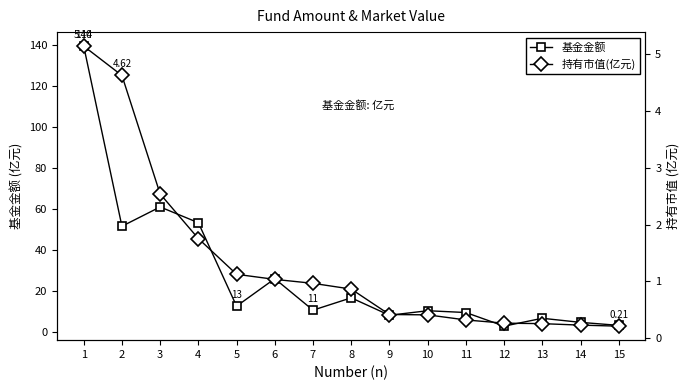

True or false: 基金金额 and 持有市值(亿元) intersect in this chart.

False